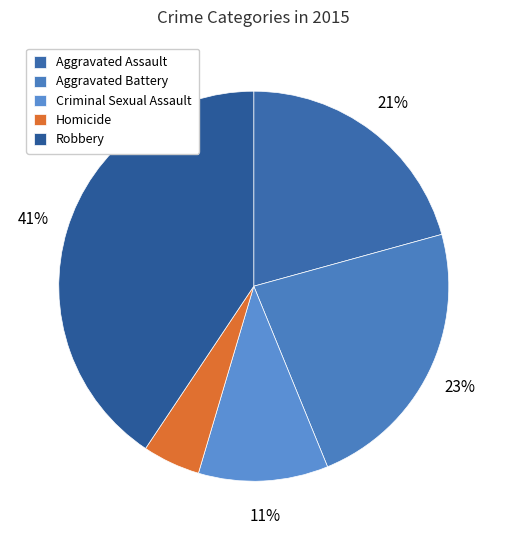

Rank the categories by value from lowest to highest.

Homicide, Criminal Sexual Assault, Aggravated Assault, Aggravated Battery, Robbery